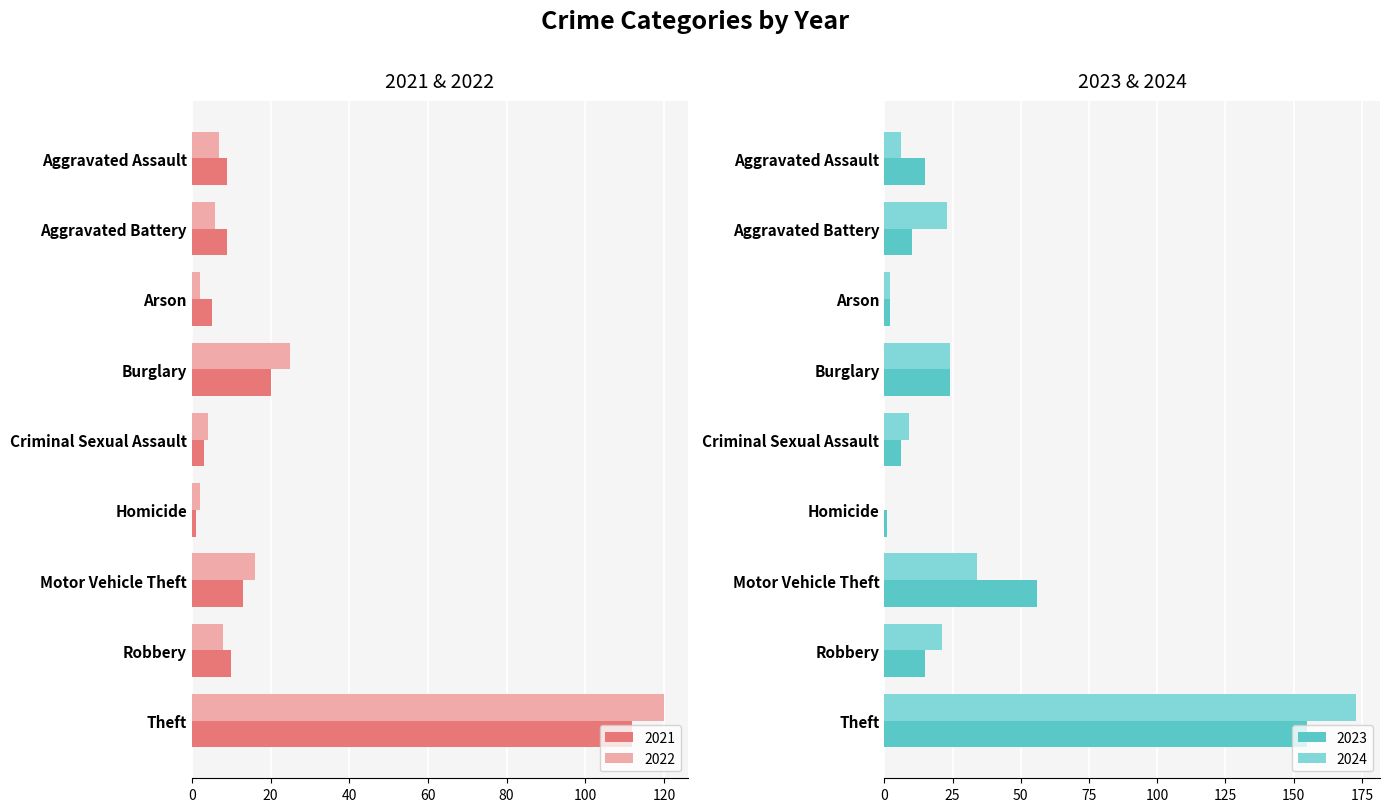

Is it true that 2023 equals 155 at Theft?

True